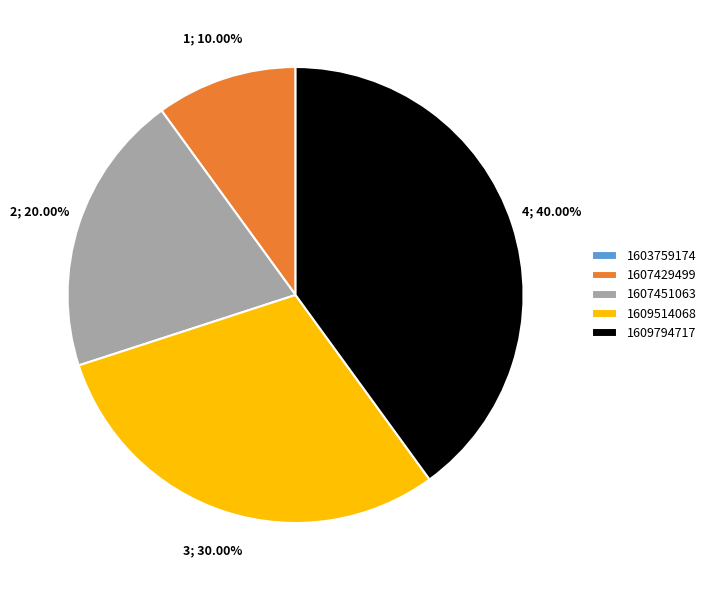

Which has a higher value, 1607429499 or 1607451063?

1607451063